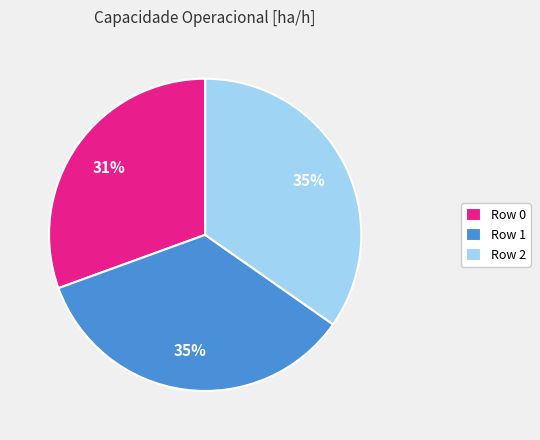

Is Row 0 the majority of the pie?

No